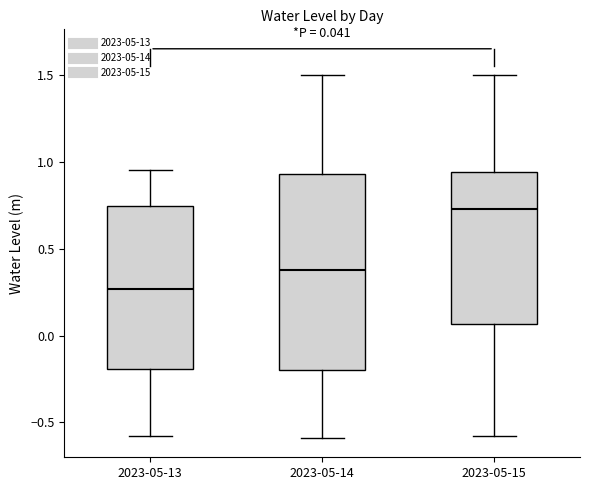

Which box's median line is the lowest?

2023-05-13